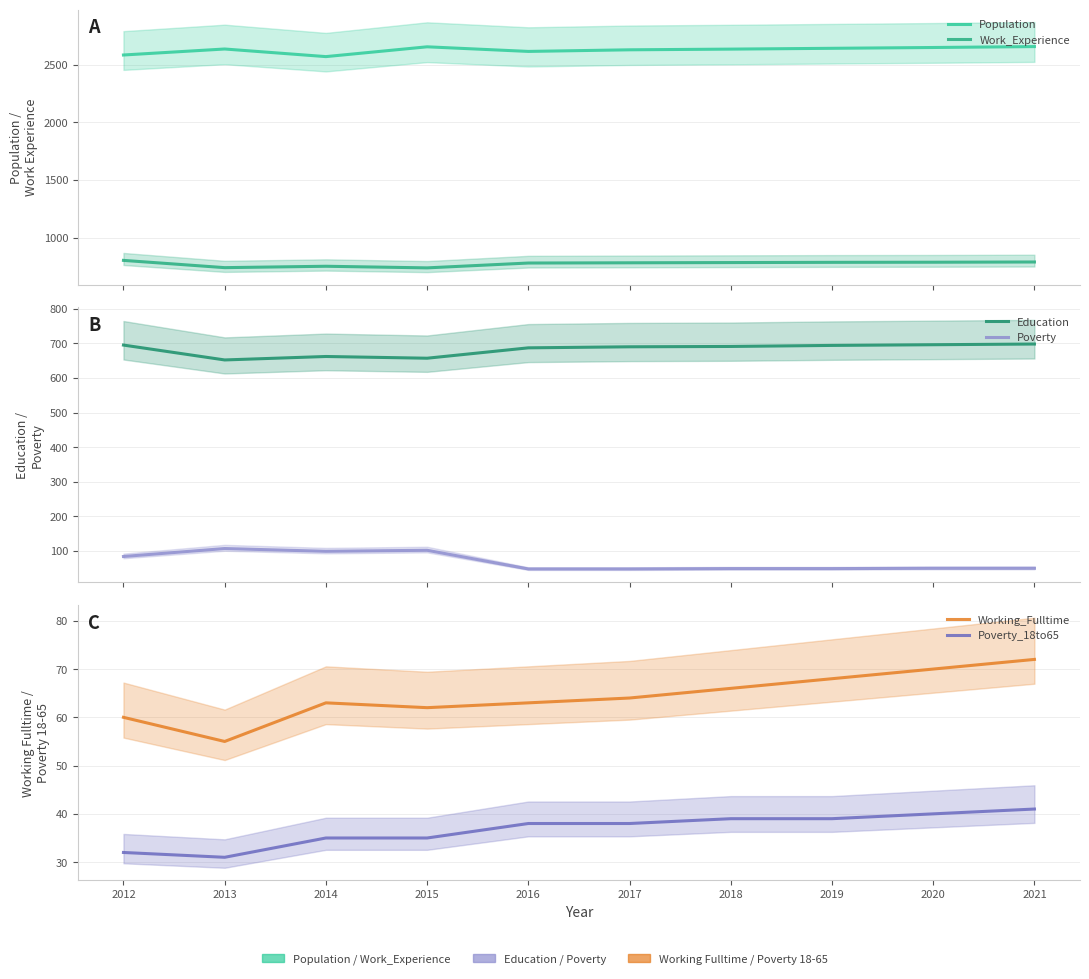

Where is Working_Fulltime nearest to the value 63?

2014